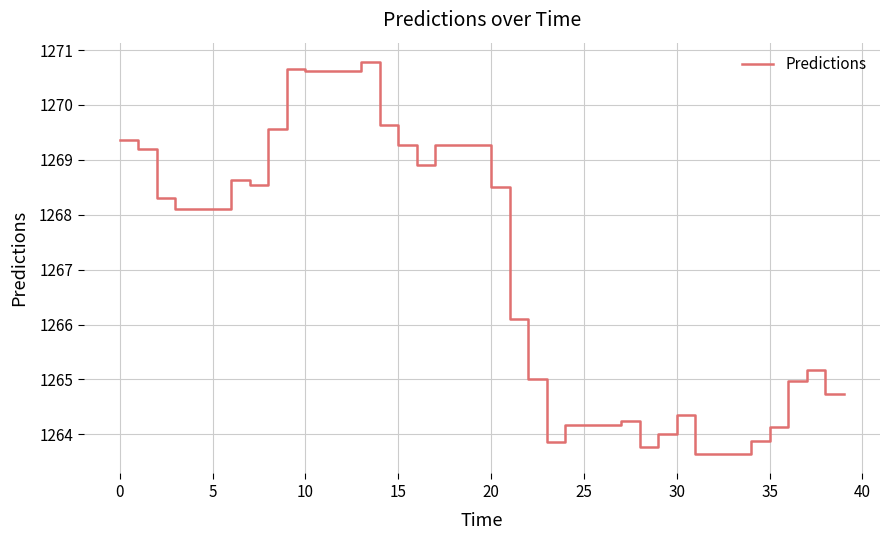

What is the difference between the maximum and minimum values?

7.1